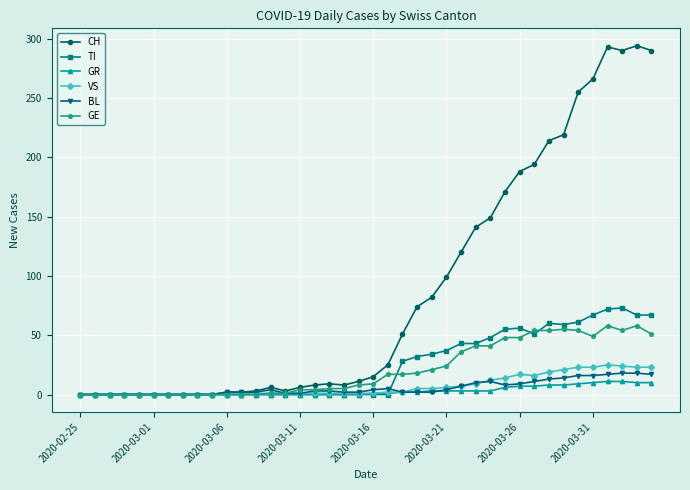

Which series has the largest total across all categories?

CH